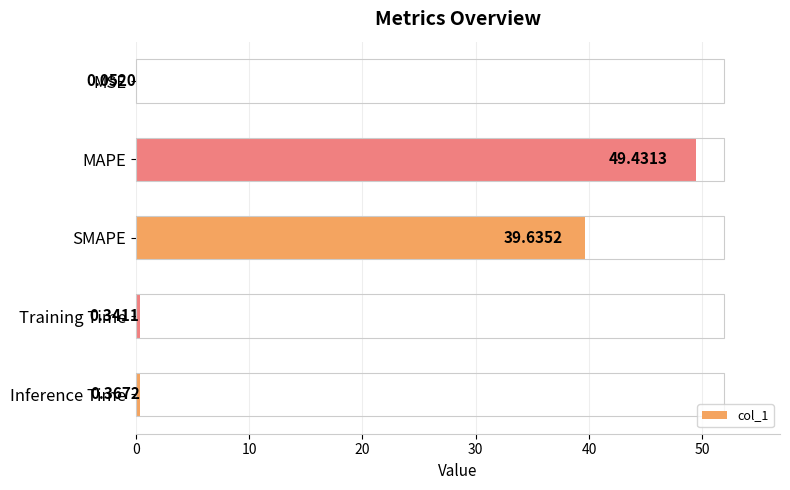

What is the greatest value displayed?

49.4